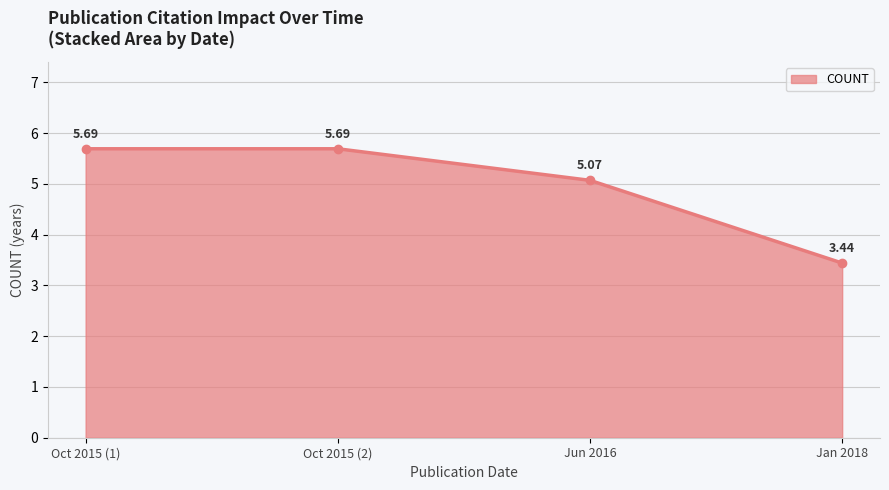

What is the value of the 1st point from the left?

5.7